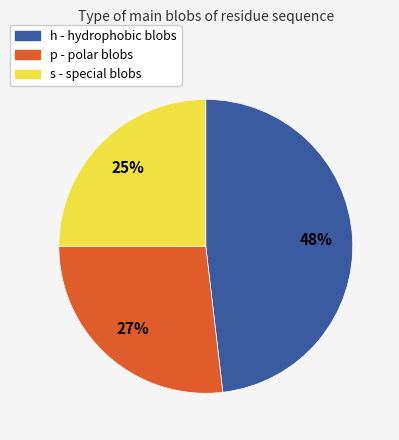

What percentage is the s slice, to the nearest percent?

25%